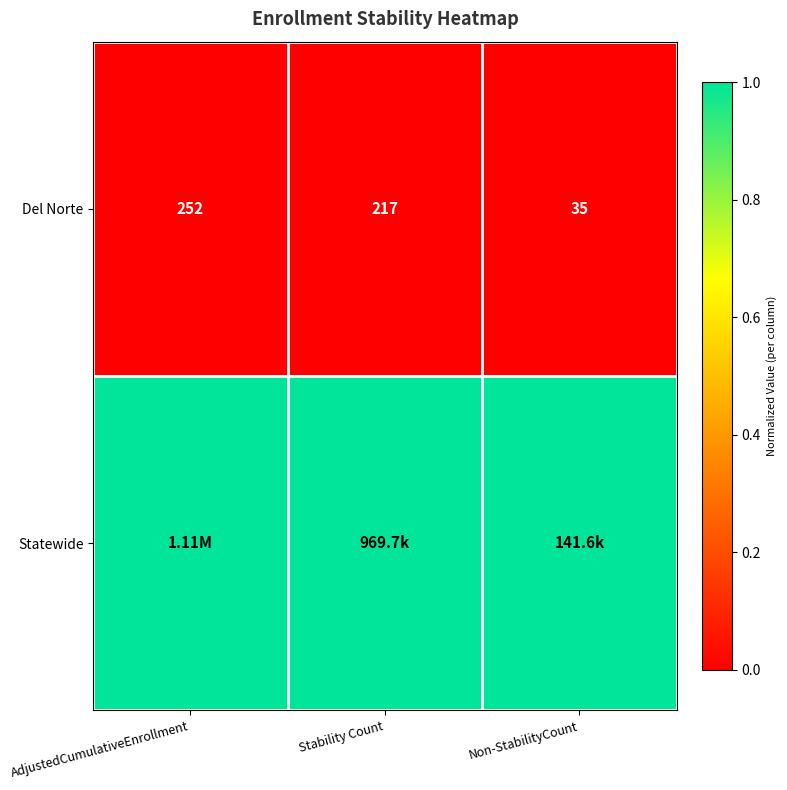

What is the difference between the second highest and minimum values in the Del Norte series?

182